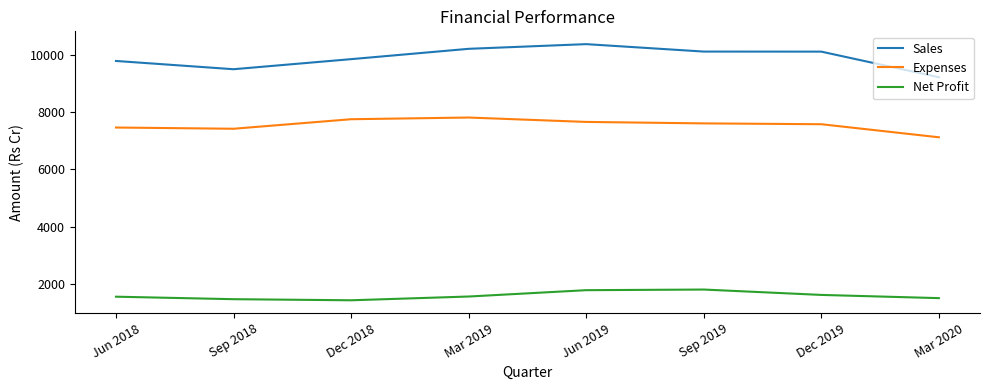

Rank the series by their maximum value, from lowest to highest.

Net Profit, Expenses, Sales